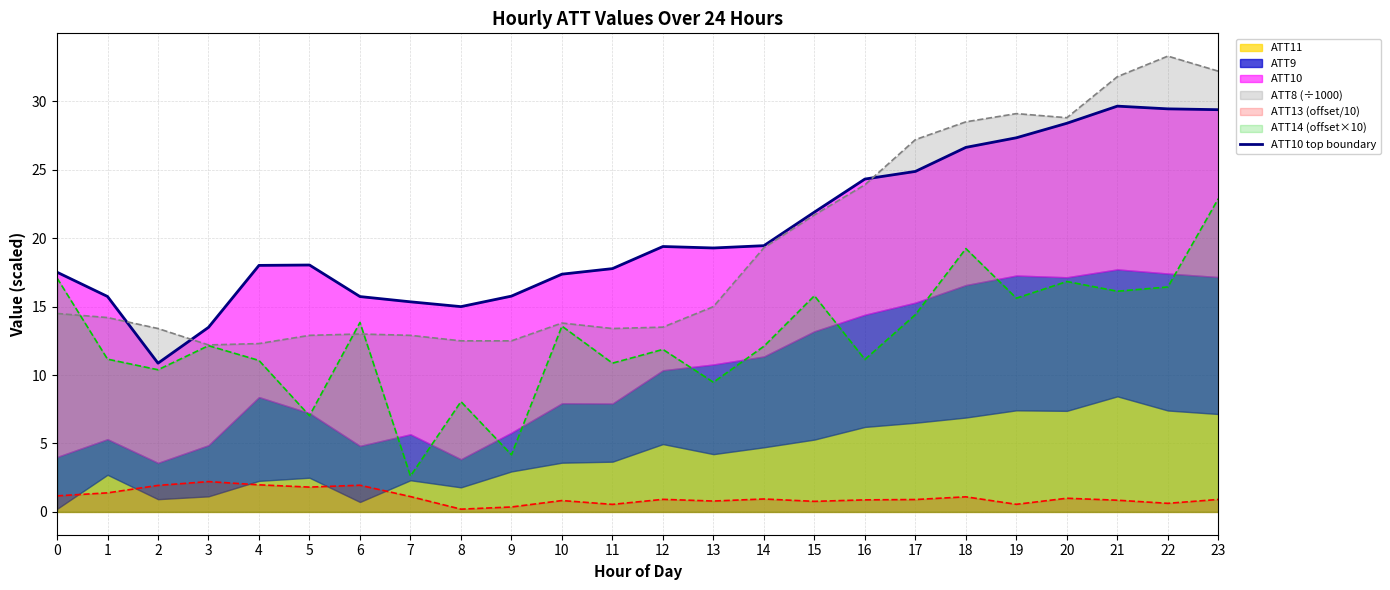

What is the value of the 1st point from the left?

17.5